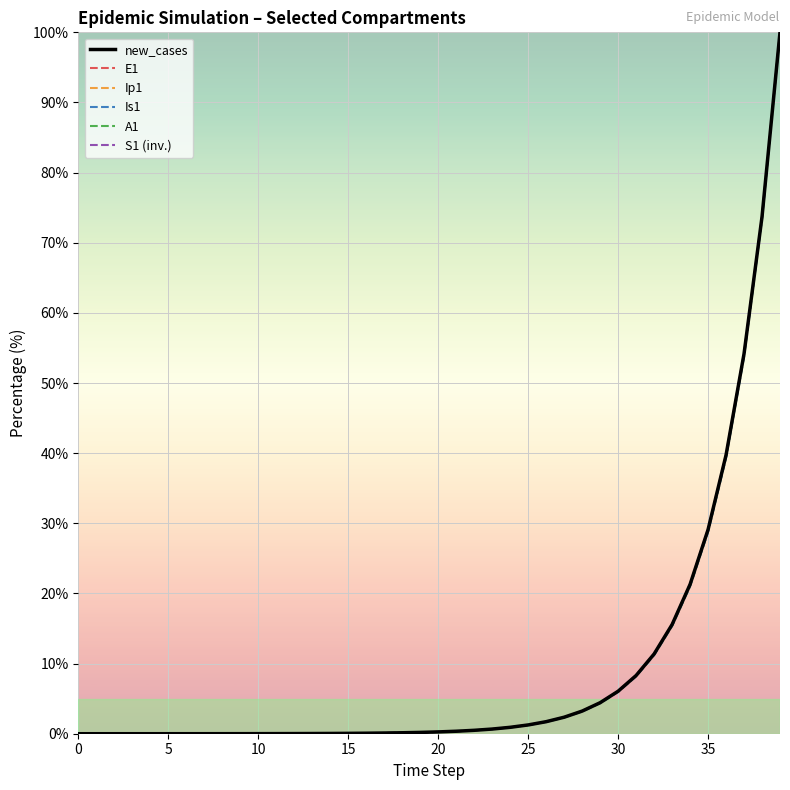

What is the maximum value for Is1?

100.0